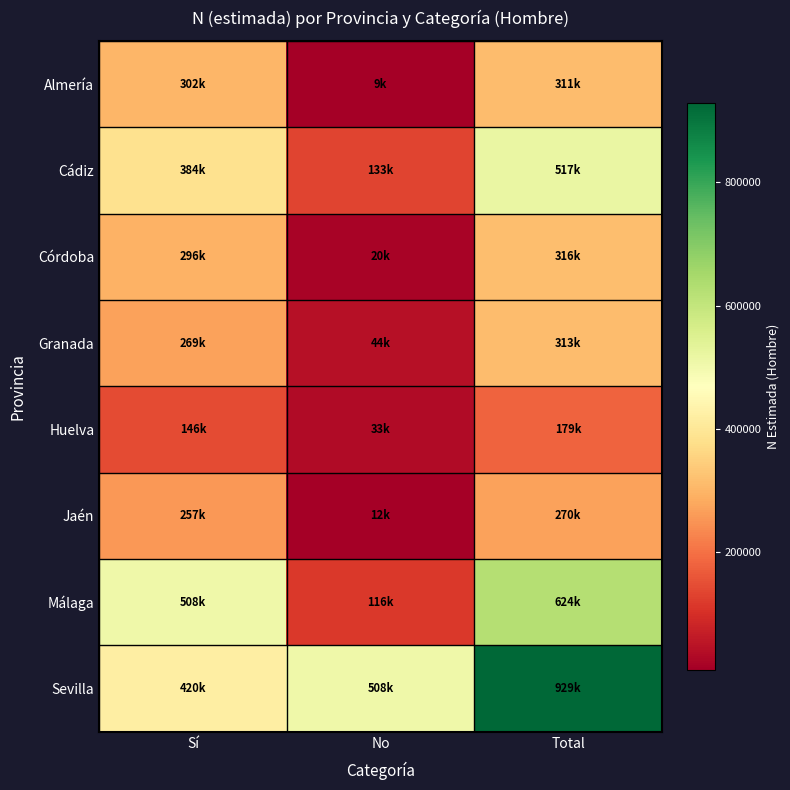

What is the minimum value shown in the chart?

9459